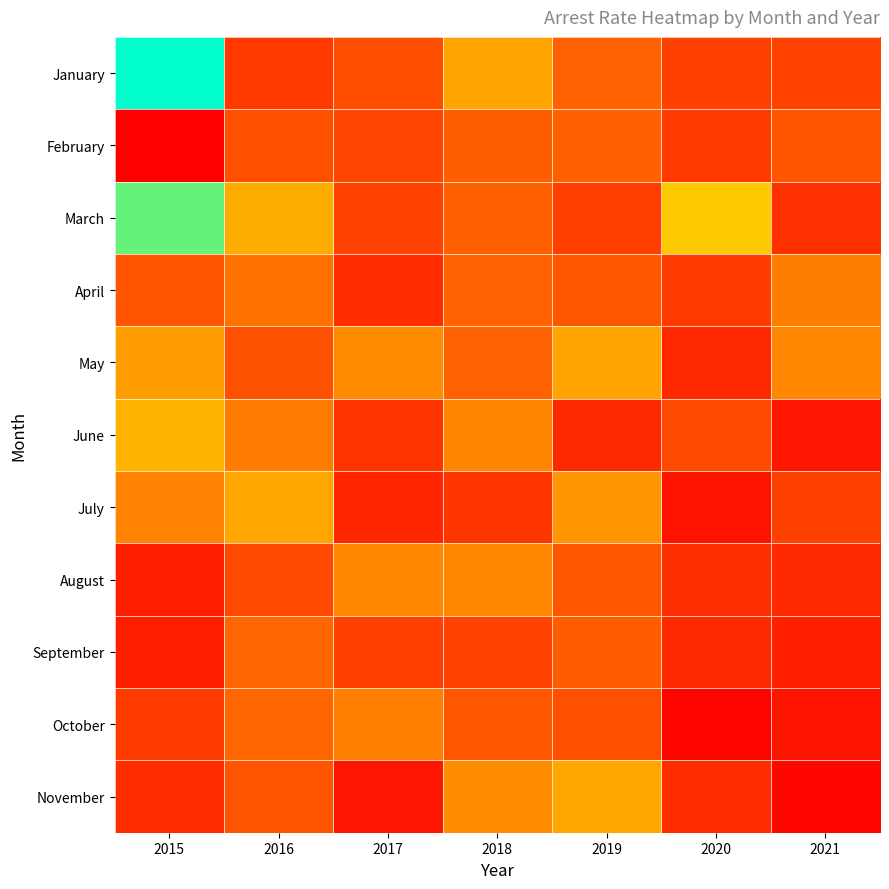

At which category is the sum across all series the highest?

2015